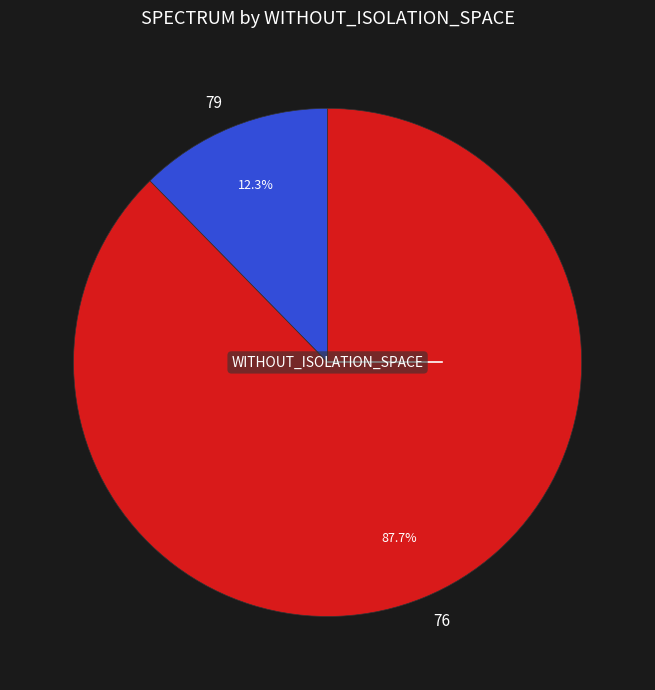

Is 76 the majority of the pie?

Yes